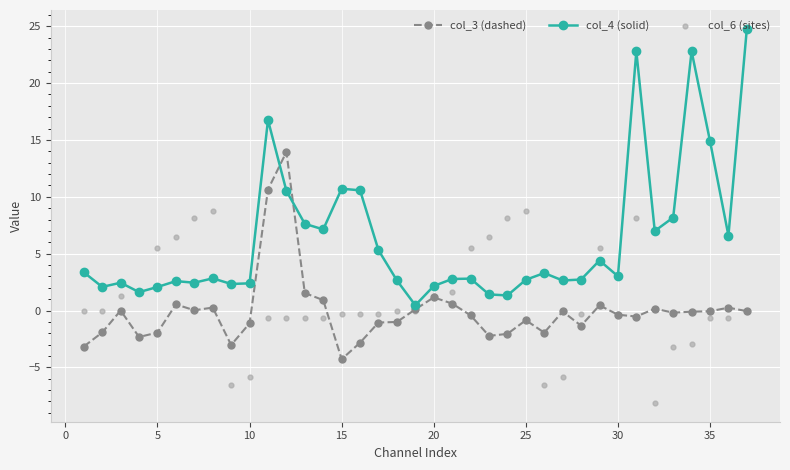

Which series has the largest total across all categories?

col_4 (solid)